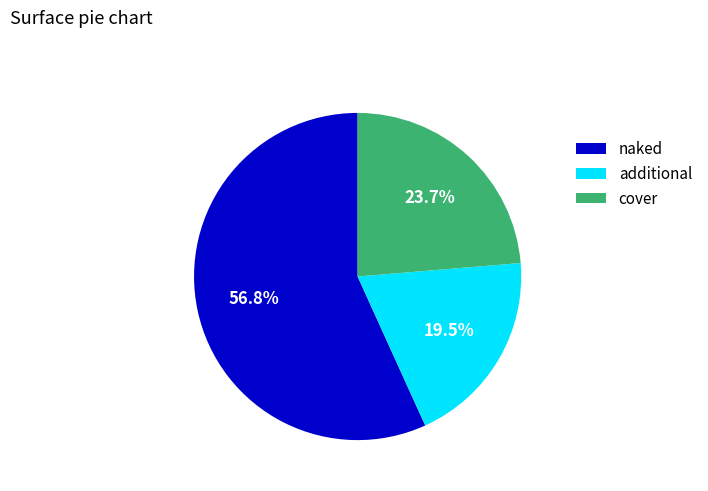

Does cover represent more than half of the total?

No